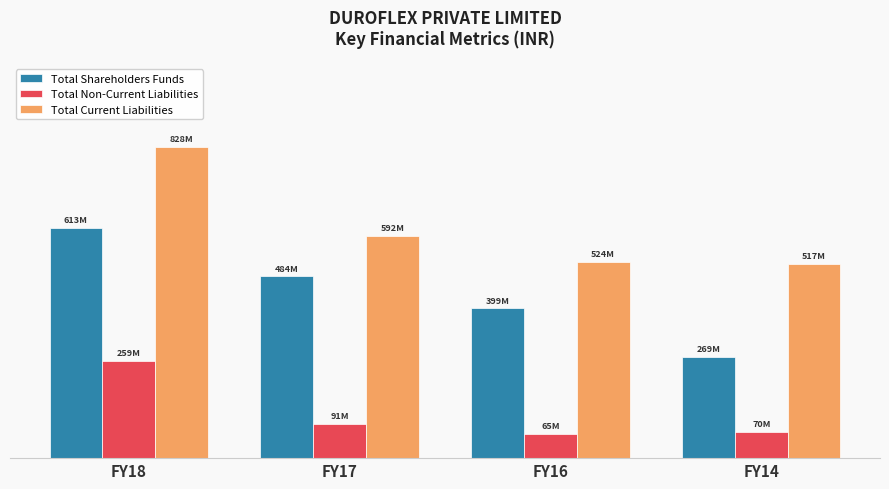

What are all the series names shown in the legend?

Total Shareholders Funds, Total Non-Current Liabilities, Total Current Liabilities